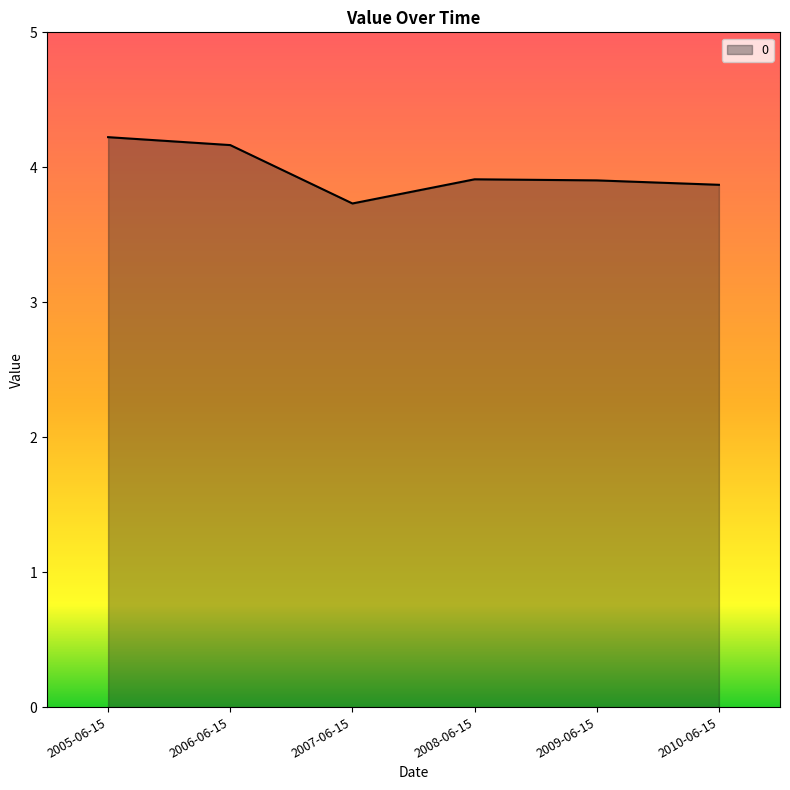

Count the number of data series in this chart.

1